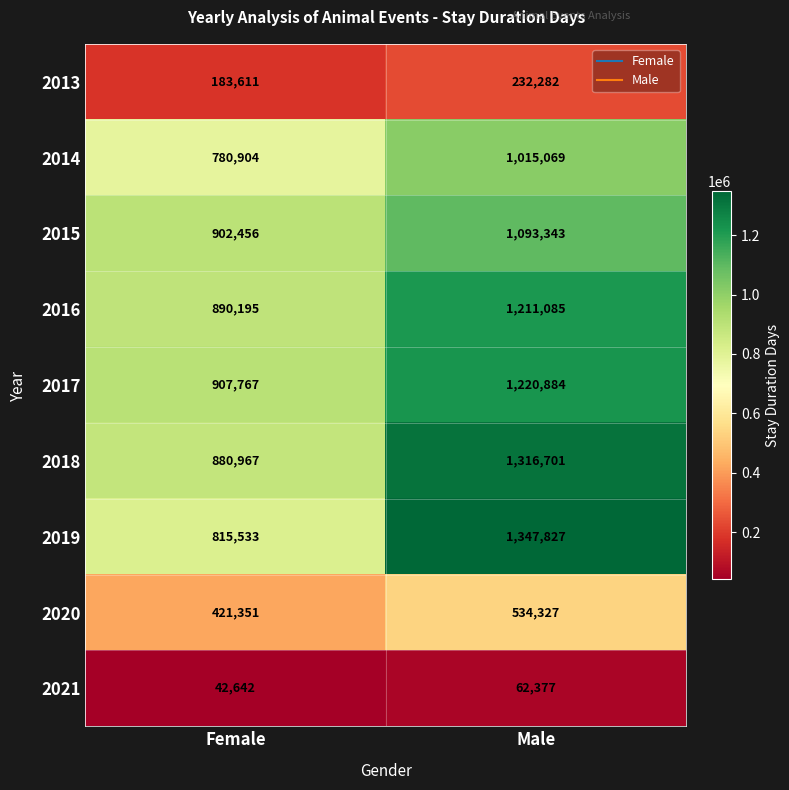

Which series has the largest total across all categories?

2018